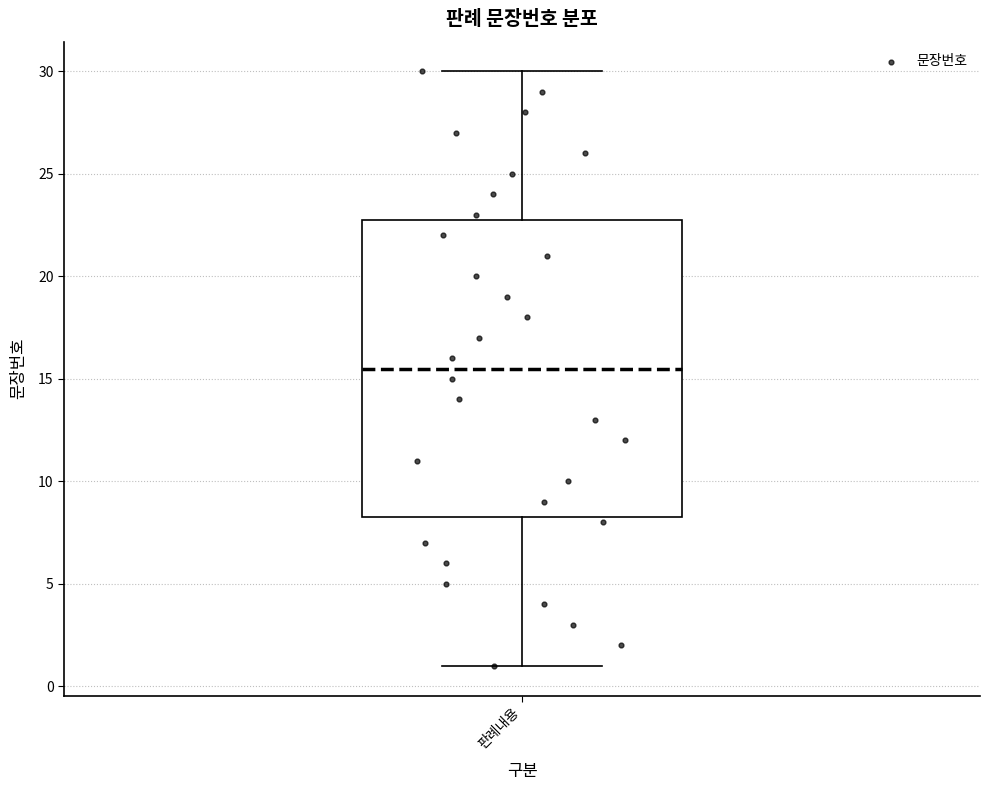

Read this box plot against the y-axis: the position of the median line, the range covered by the box, and the ends of both whiskers. The values are not printed on the chart, so give them approximately, as read against the axis.

median 15.5, box 8.5 to 23.0, whiskers 1.0 to 30.0